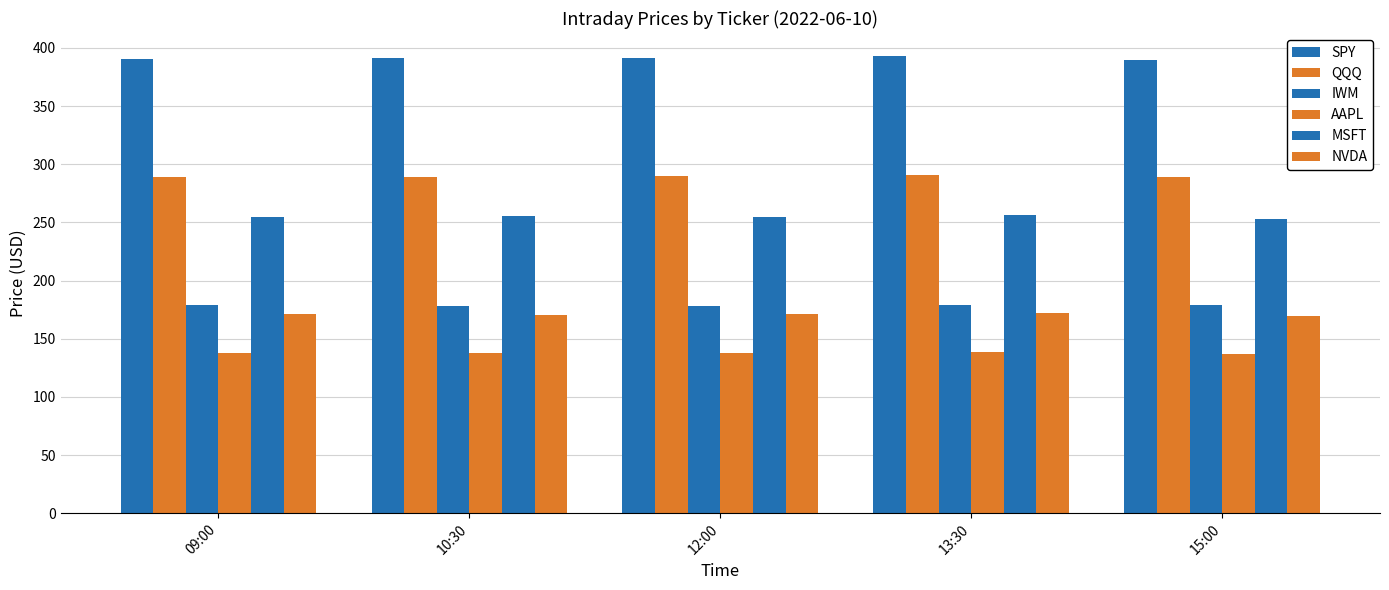

How many bars are there in each group?

6